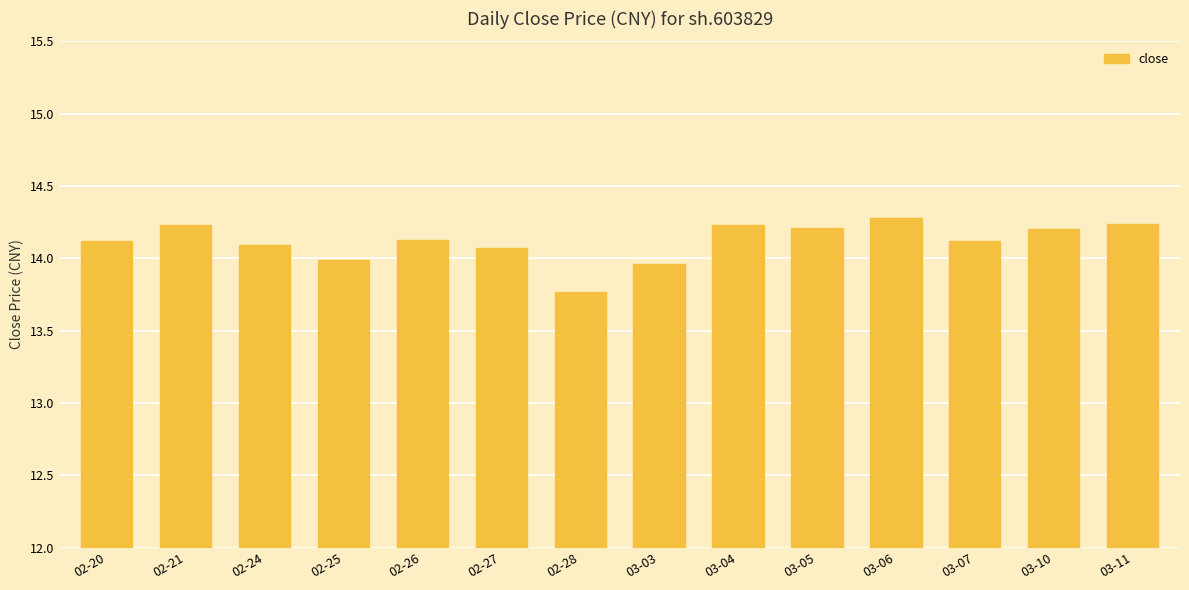

How many bars are there in total?

14